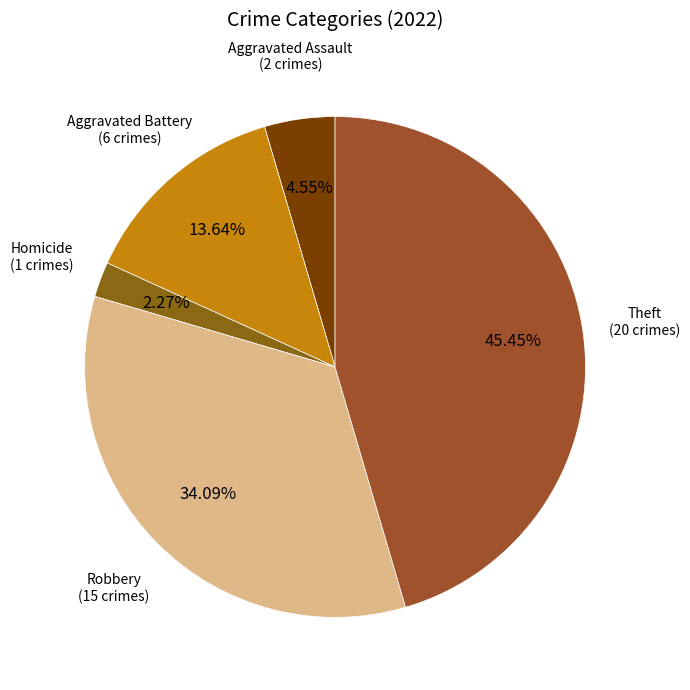

Which category has the biggest portion of the pie?

Theft